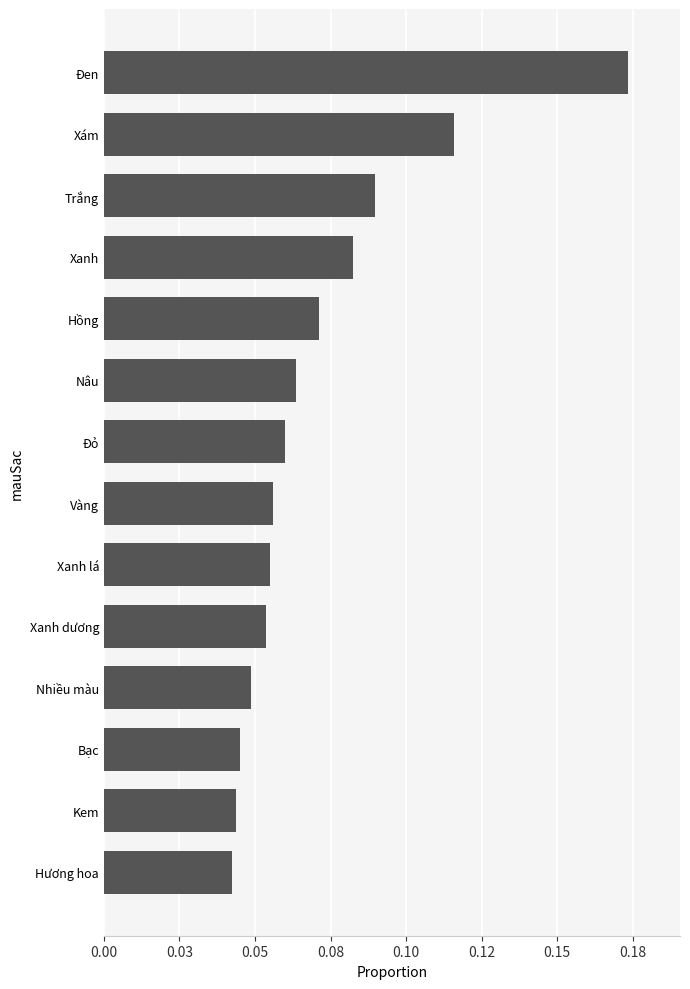

Does the chart contain any negative values?

No